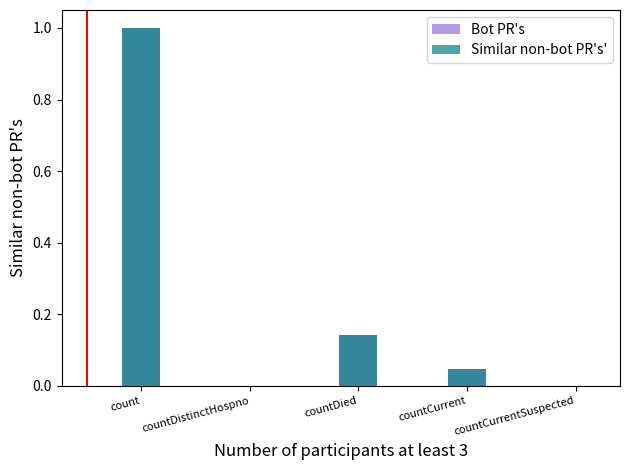

Which has a higher value, countDied or countCurrent?

countDied